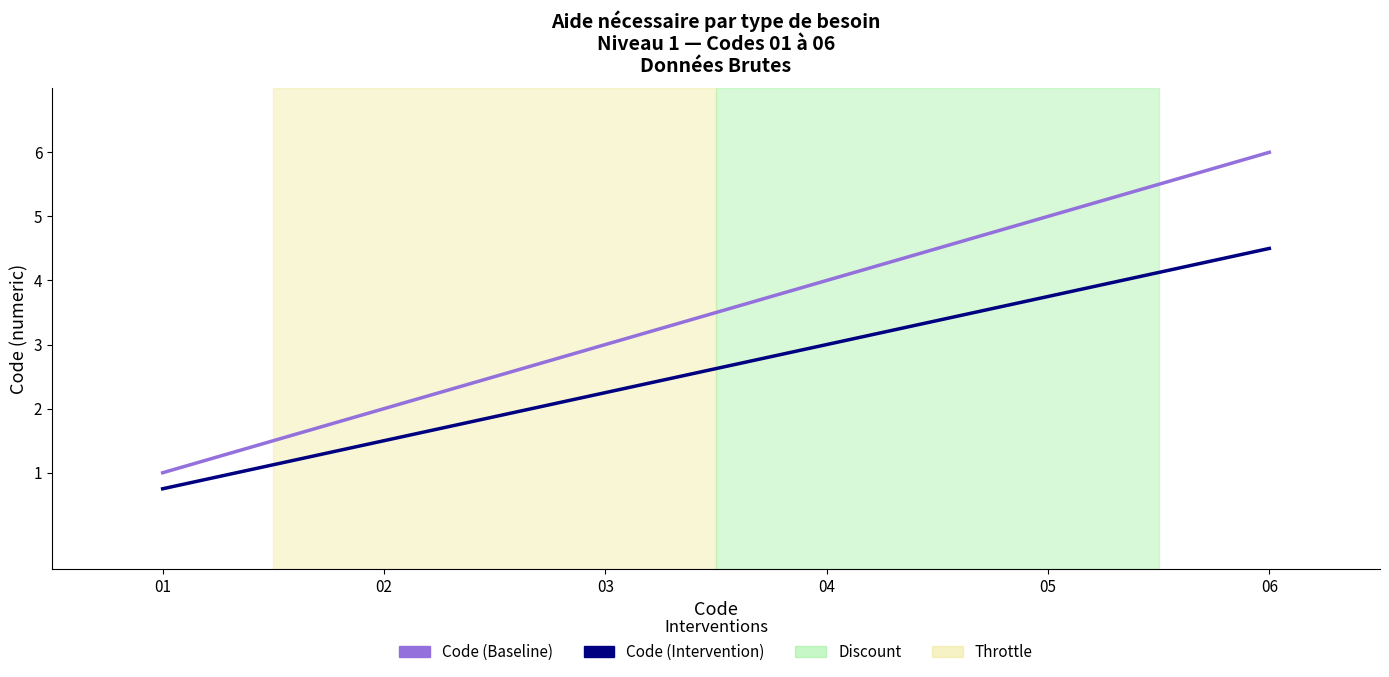

At 05, list the series in order from largest to smallest.

Code (Baseline), Code (Intervention)